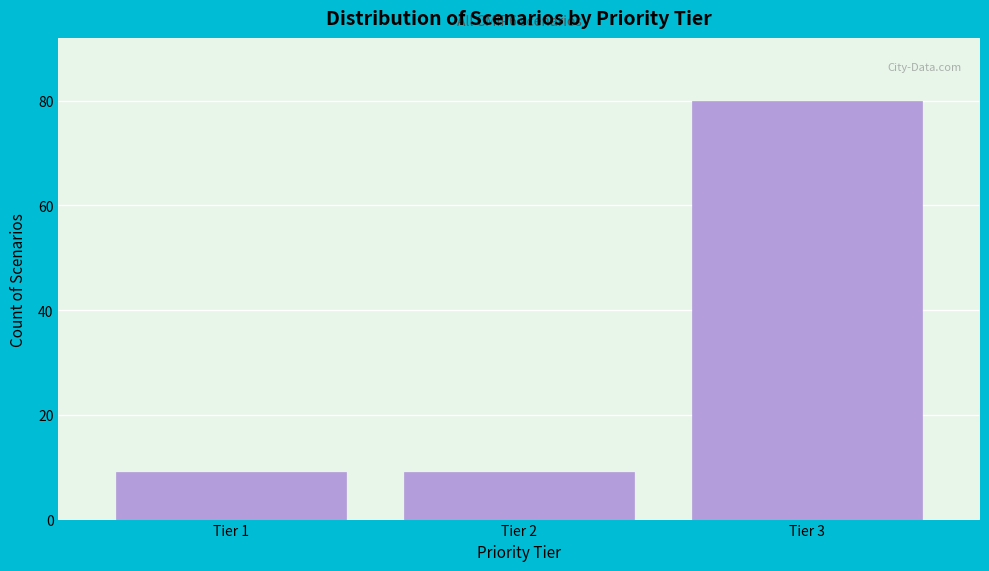

Reading right to left, list all the values displayed in this chart.

Tier 3=80	Tier 2=9	Tier 1=9